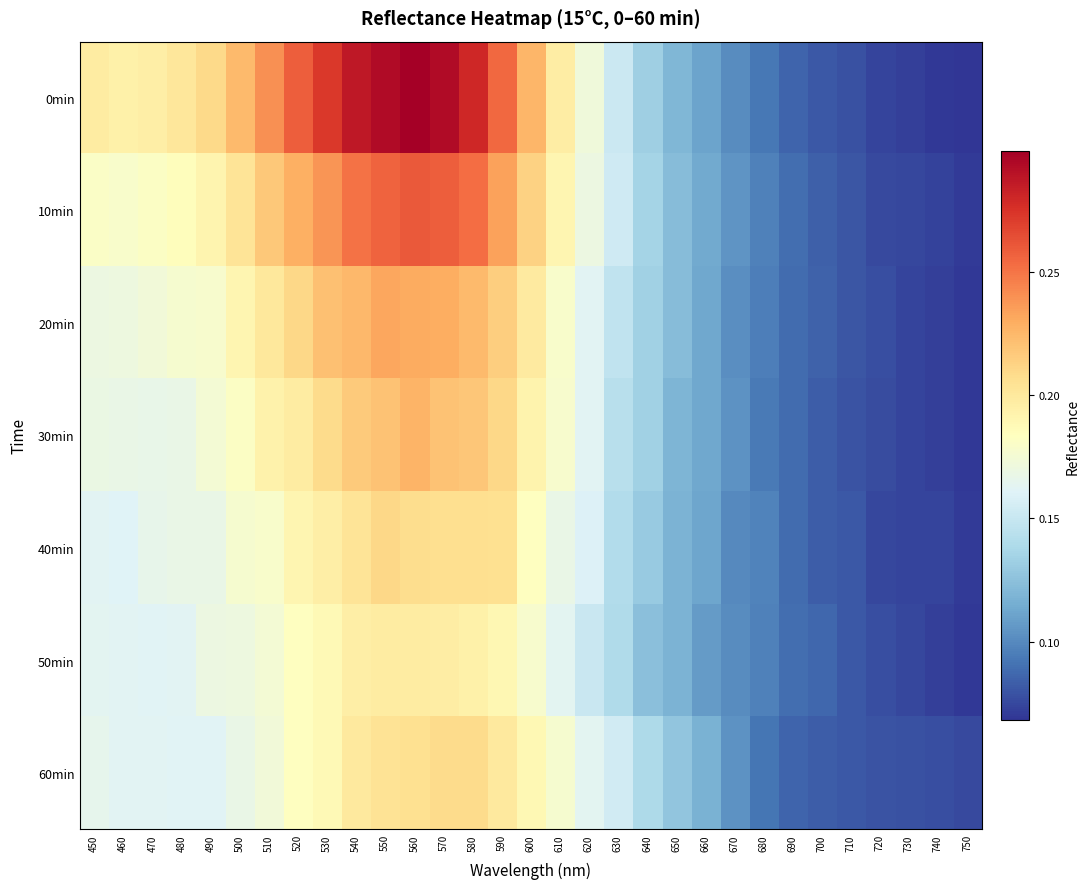

What is the greatest value displayed?

0.3